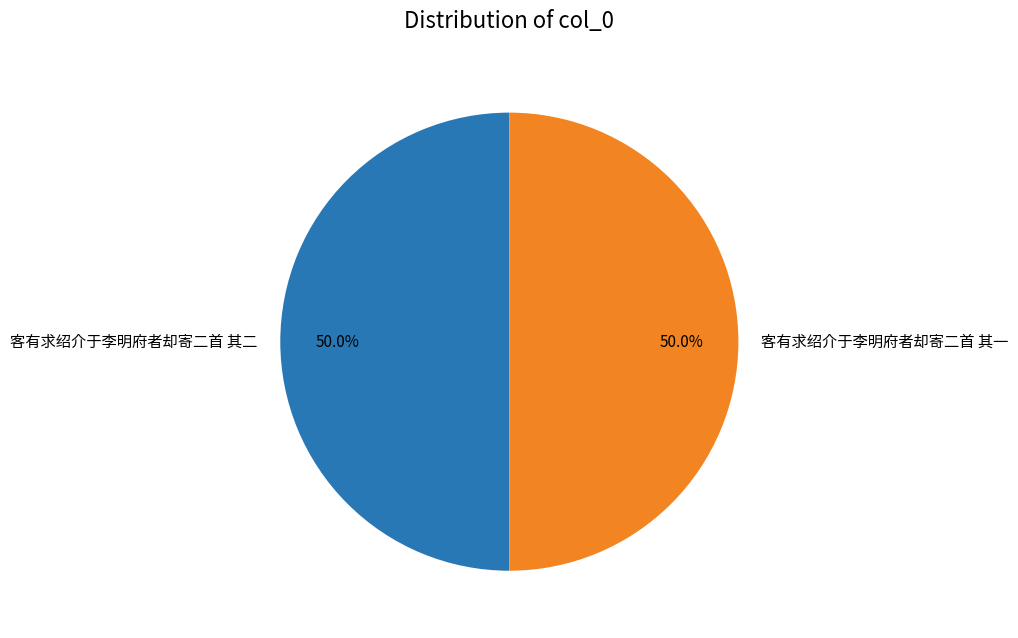

What is the ratio of the value at 客有求绍介于李明府者却寄二首 其二 to the value at 客有求绍介于李明府者却寄二首 其一?

1.0